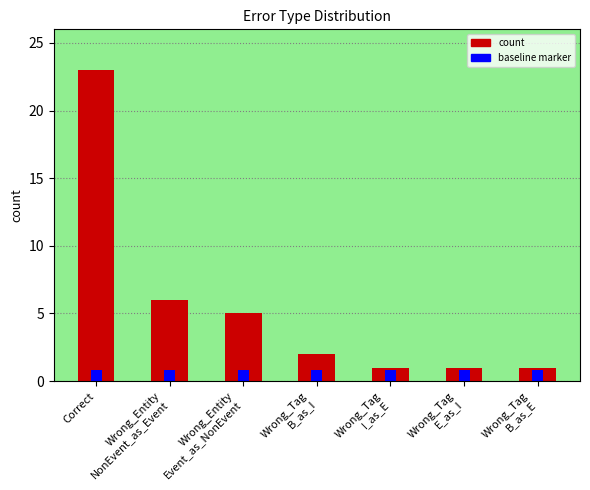

How many data points does each series have?

7